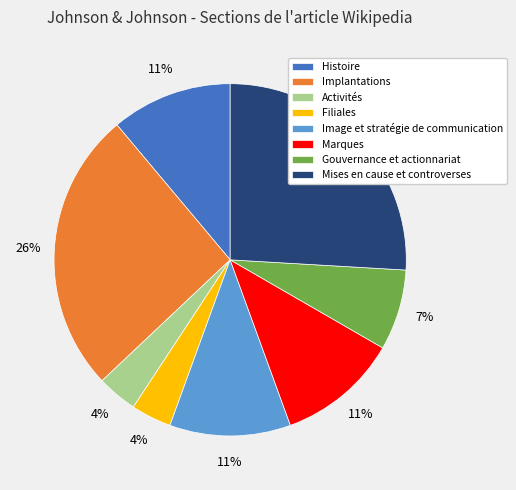

Does any single category account for the majority?

No